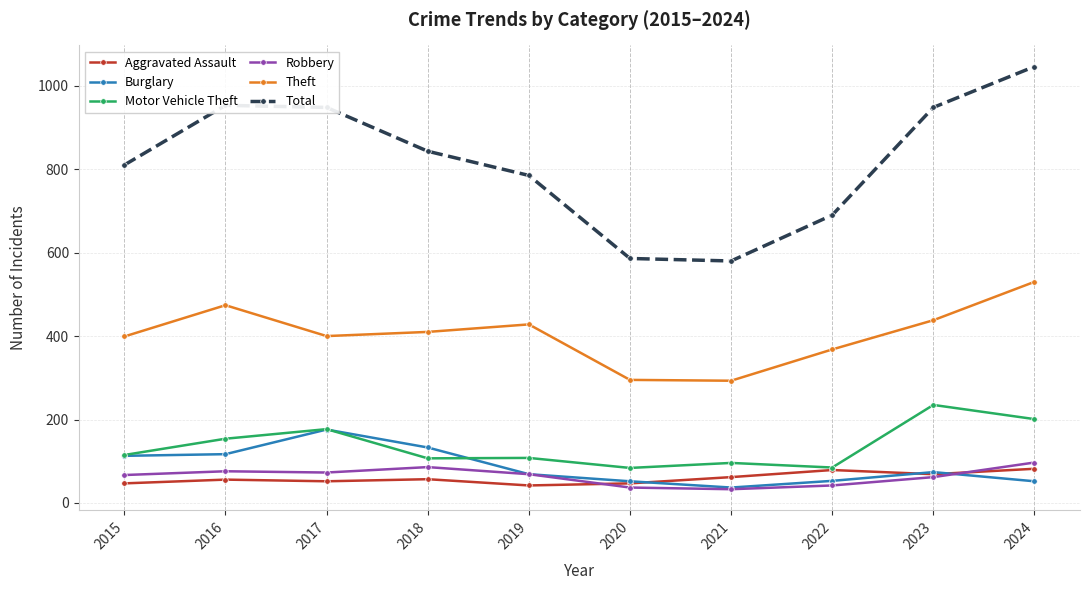

Count the Aggravated Assault values in the range 47 to 69.

7